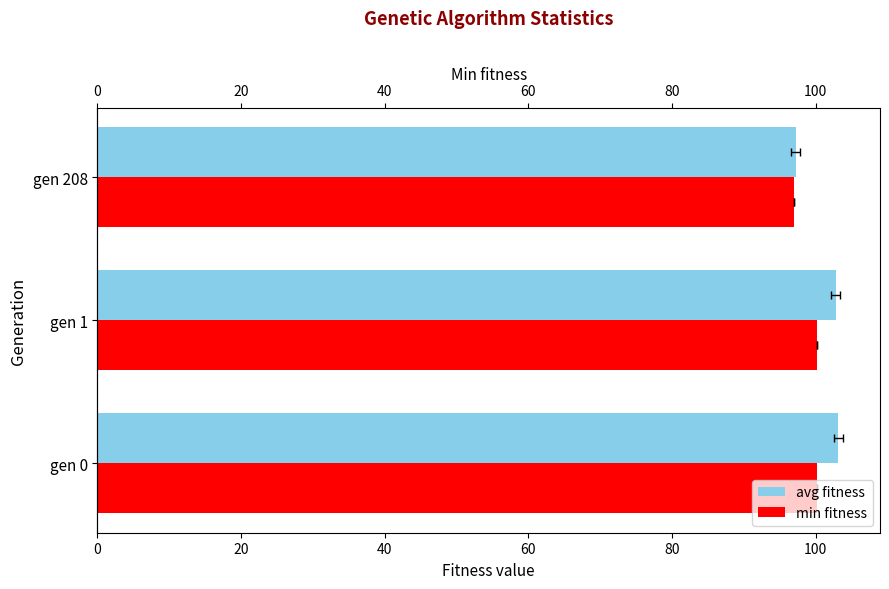

What is the value of the min bar at the 2nd from the left?

100.2